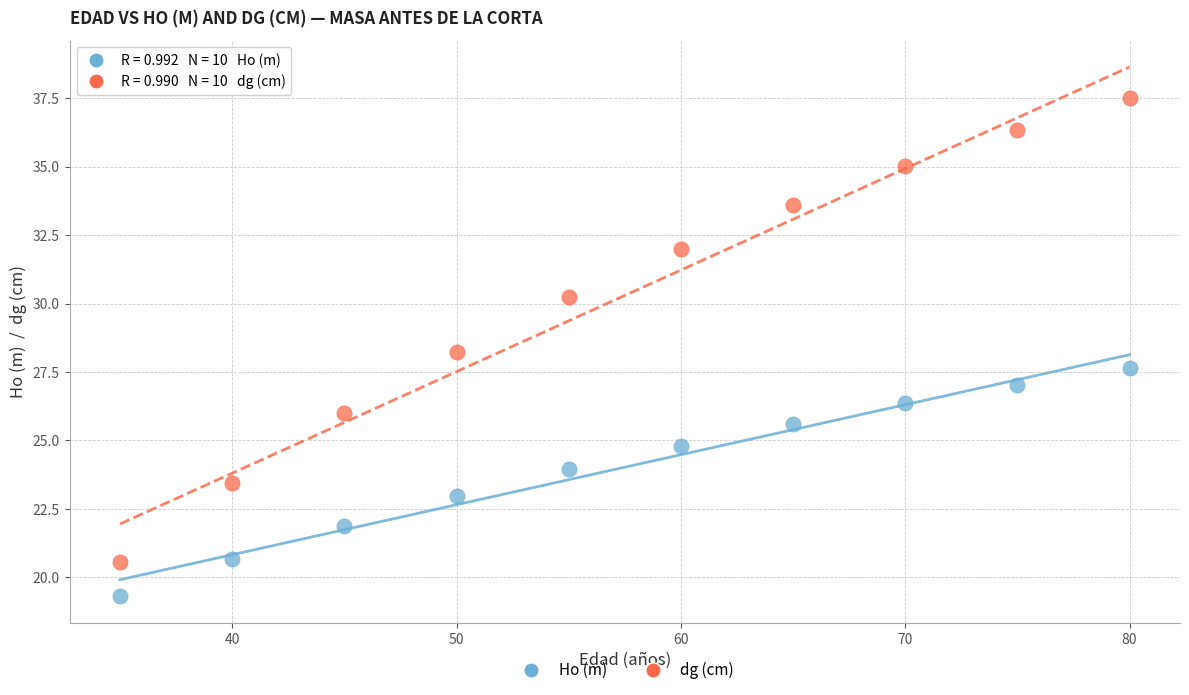

What are all the series names shown in the legend?

Ho (m), dg (cm)